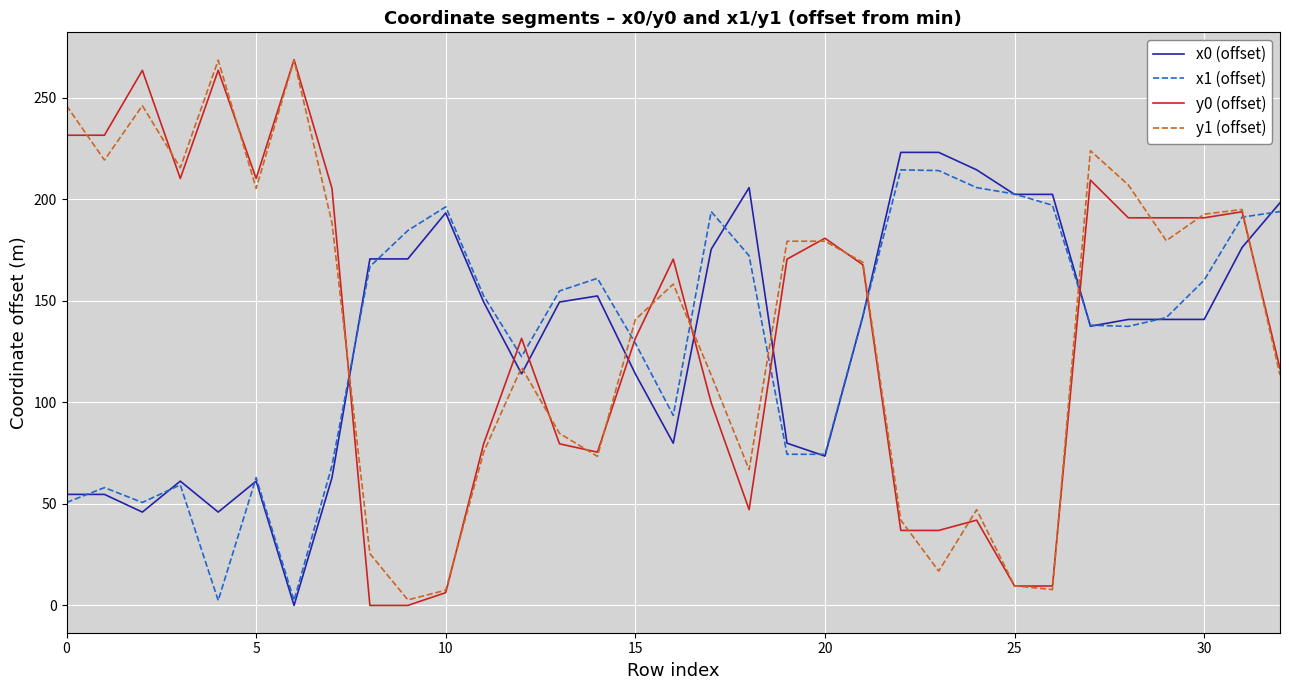

True or false: y0 (offset) and x0 (offset) intersect in this chart.

True